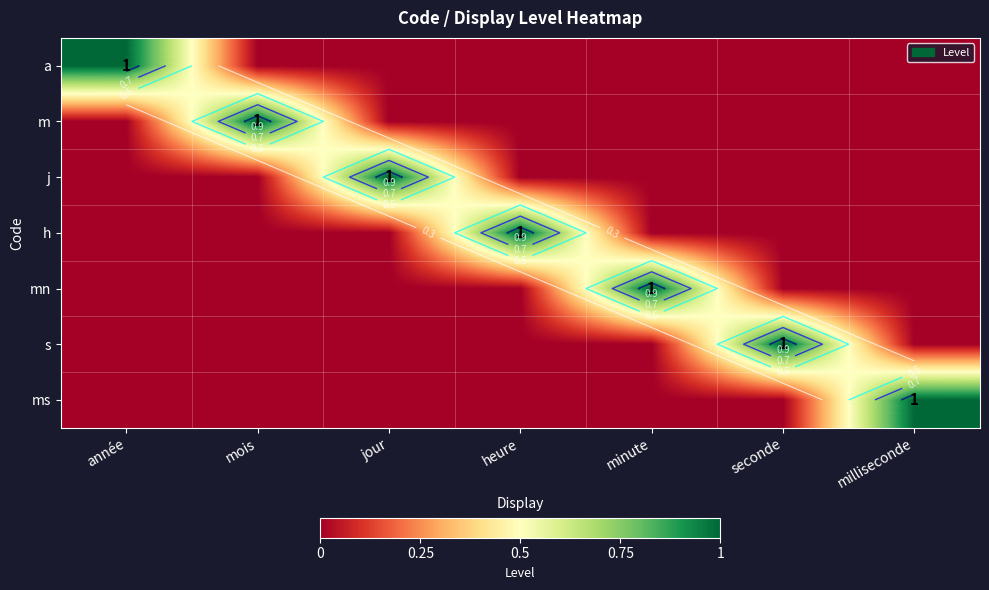

What is the sum of all a values?

1